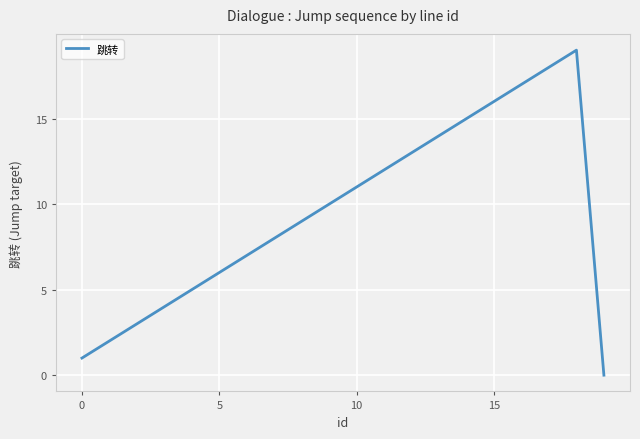

Does the chart display data point markers on the line(s)?

No